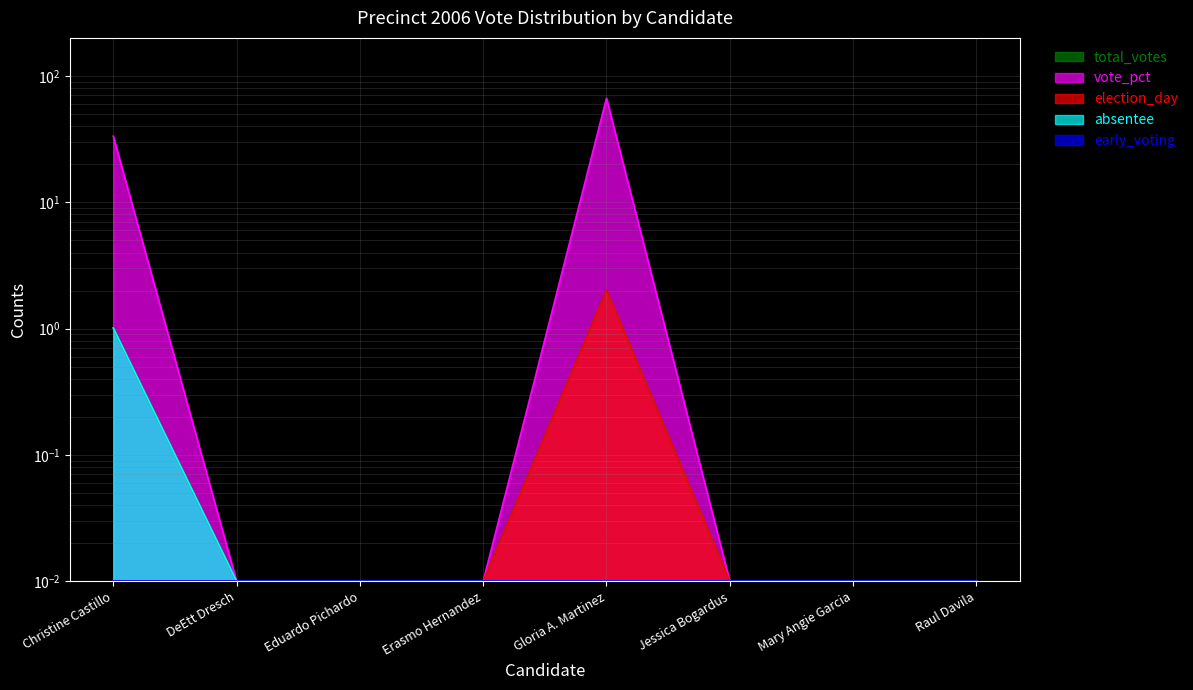

At how many categories does at least one series exceed 61?

1